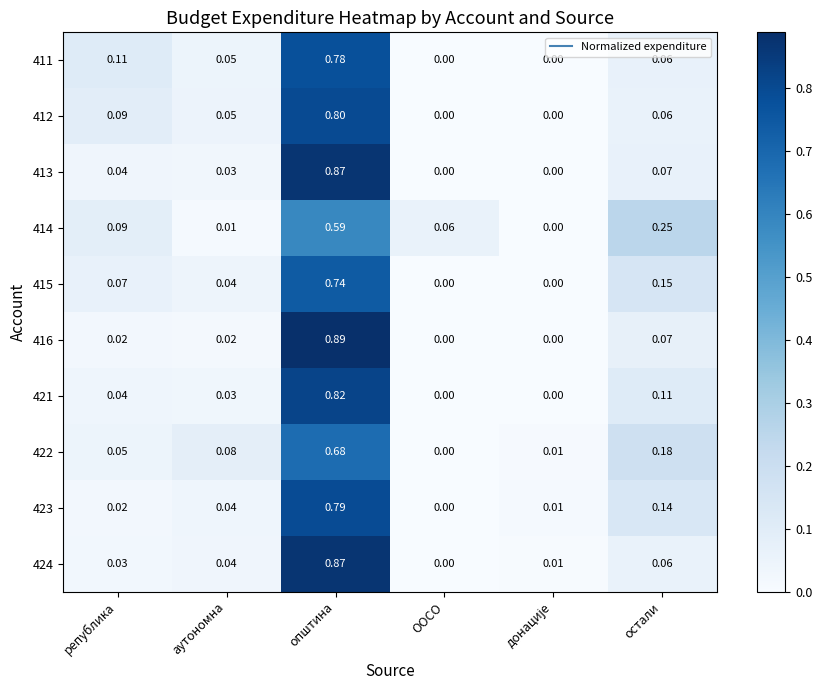

At which category is the sum across all series the highest?

општина